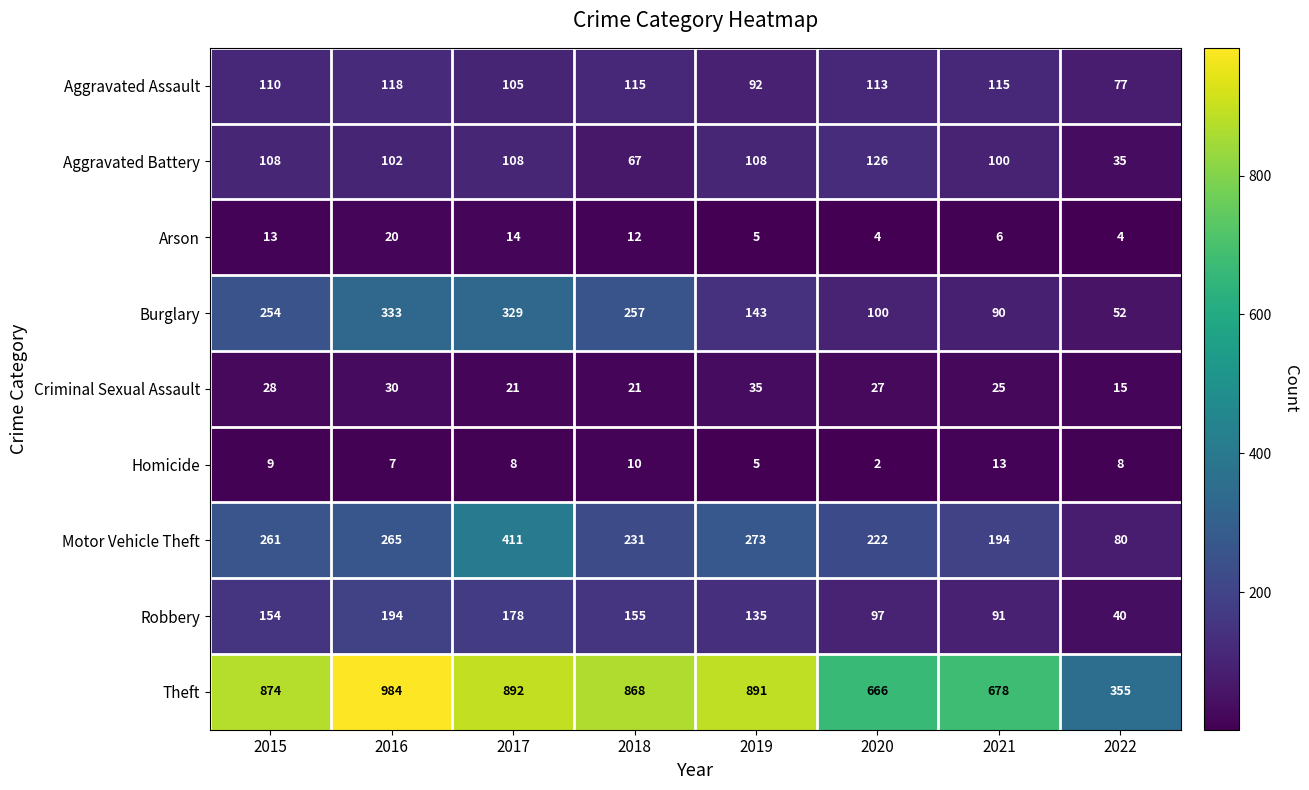

What is the average value of the Motor Vehicle Theft series?

242